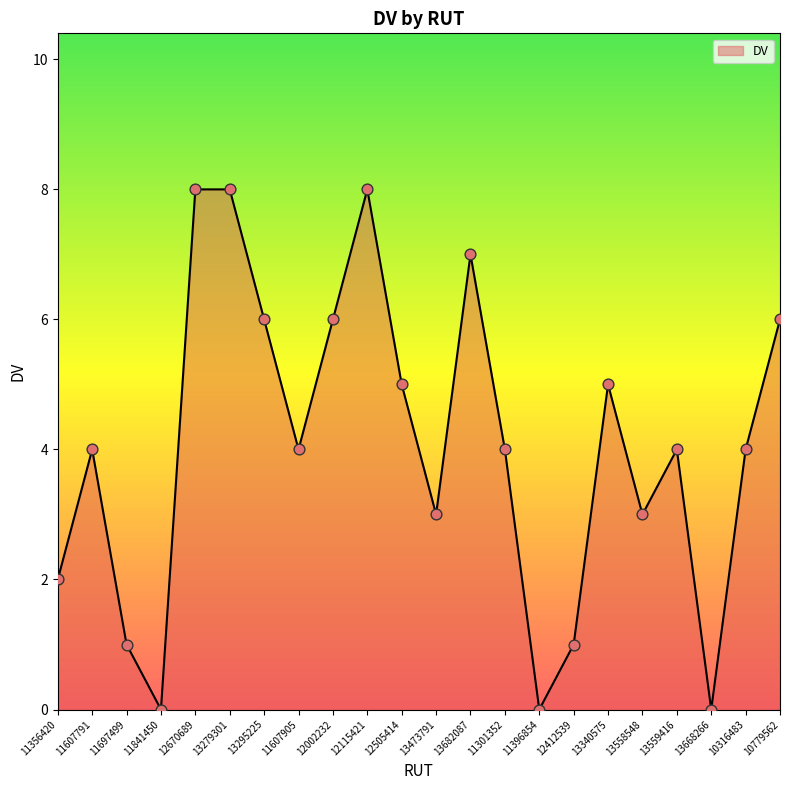

Approximately how many times larger is the value at 11697499 compared to 13340575?

0.2